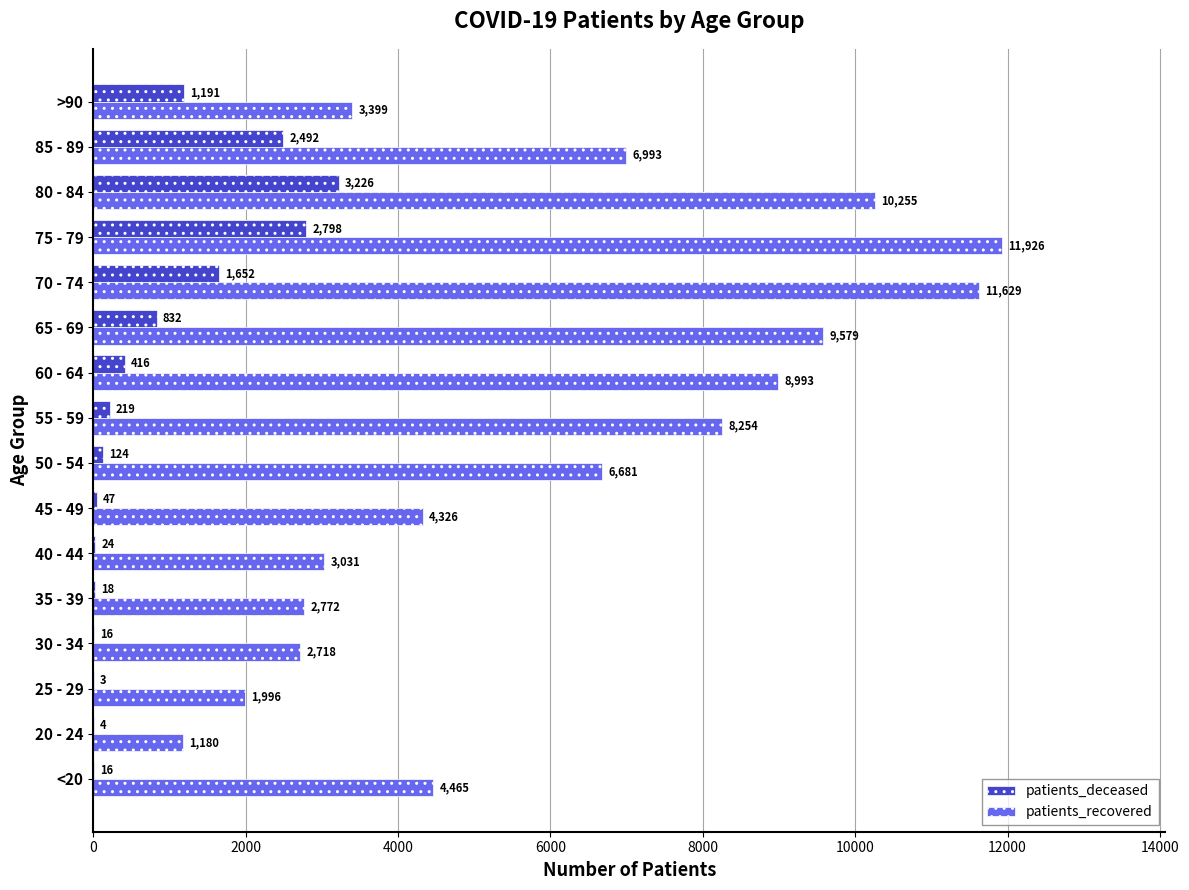

Which series has the largest total across all categories?

patients_recovered